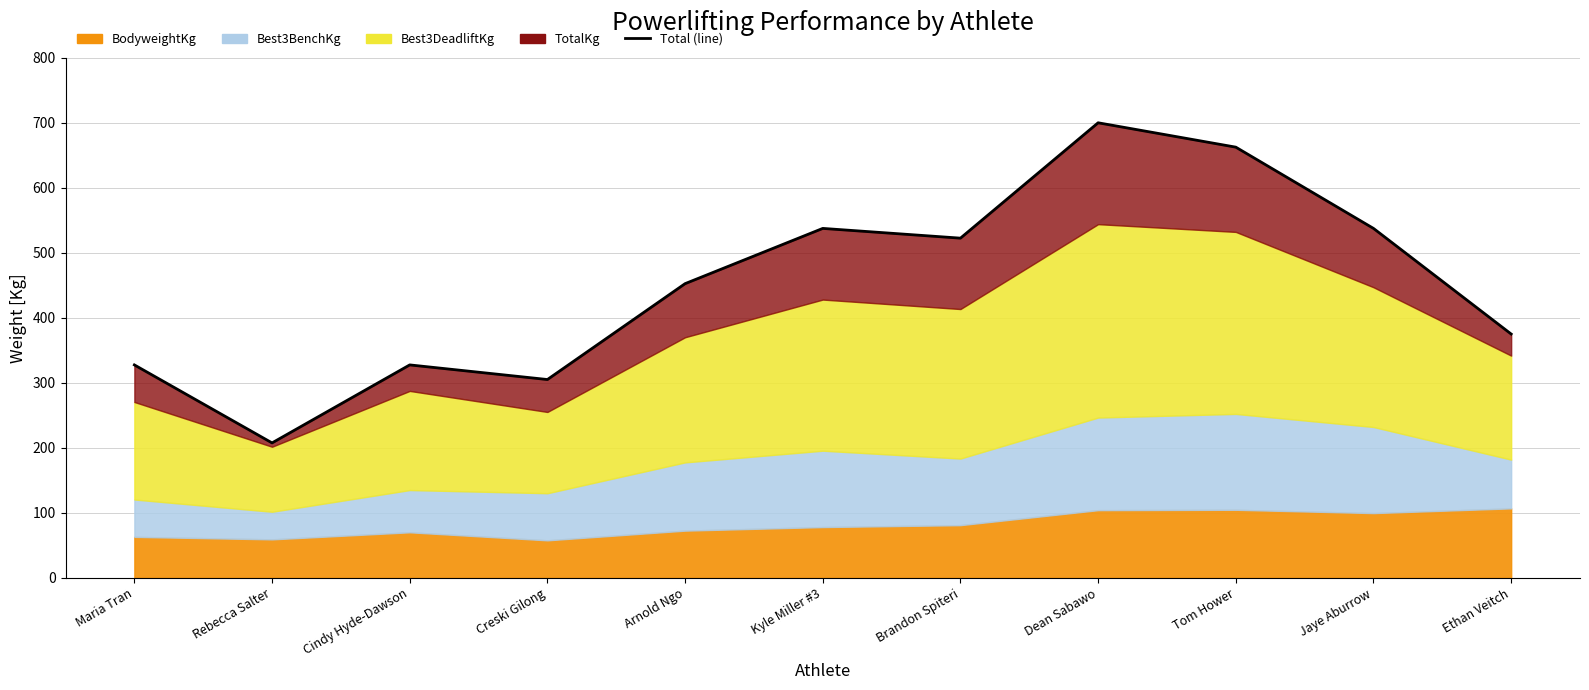

Where is the first local maximum?

Cindy Hyde-Dawson